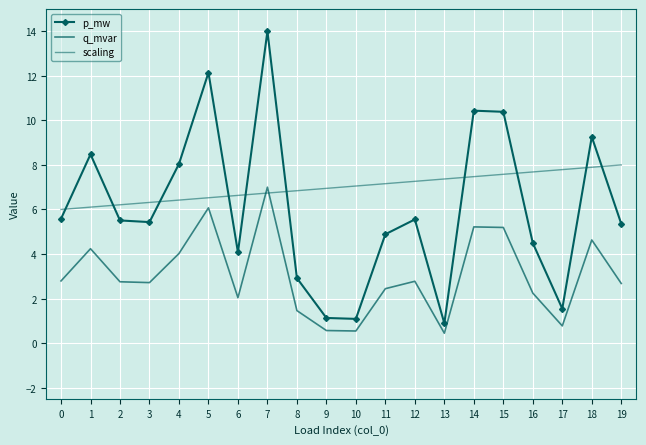

What is the approximate value of q_mvar at 8?

1.5